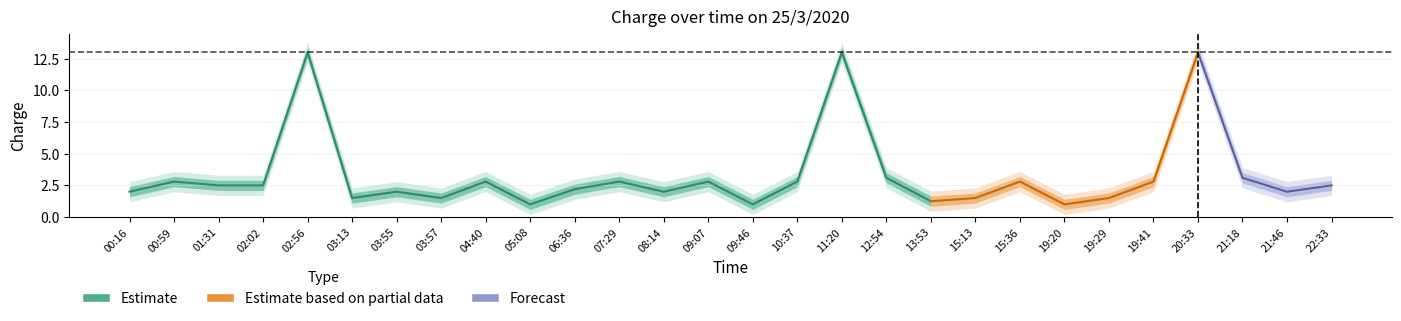

How many interior local valleys does the charge_outer_lower series have?

8